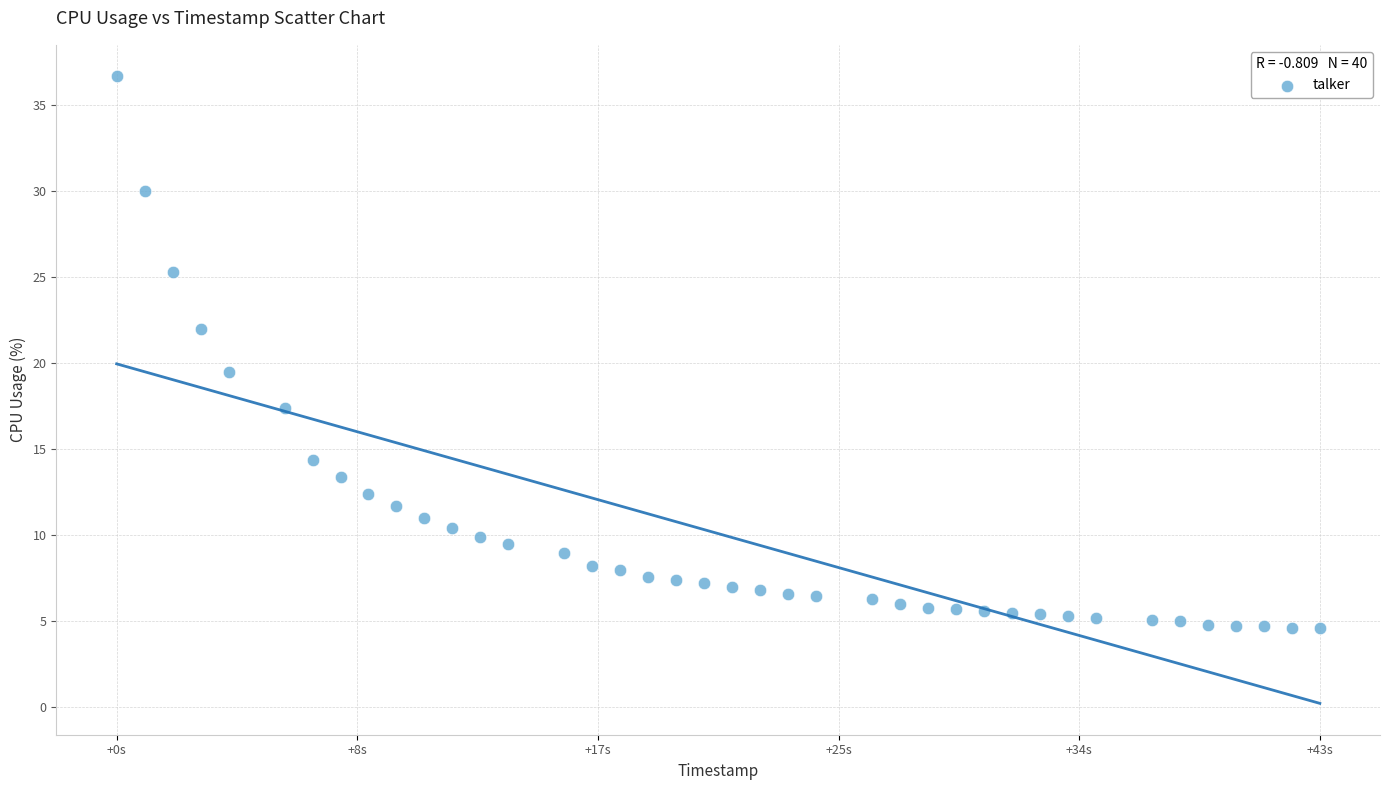

What is the range of Y values (max minus min)?

32.1